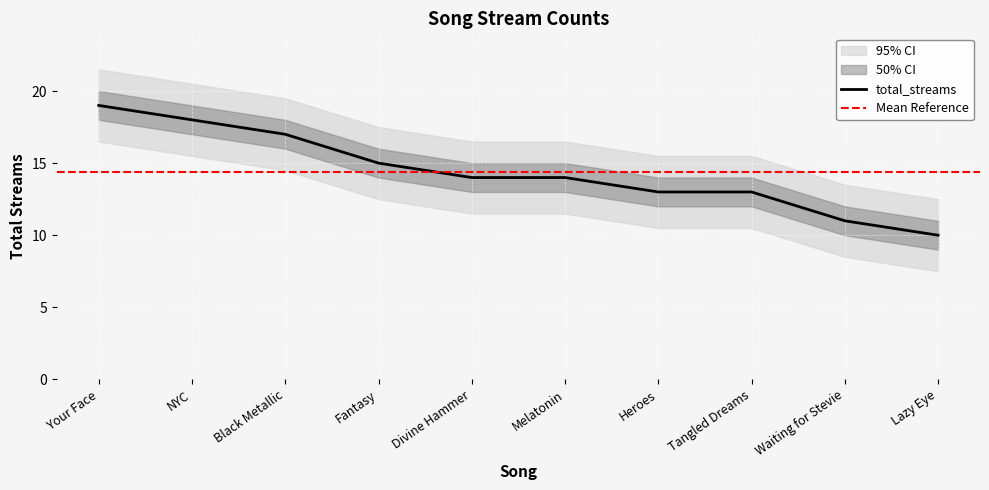

Approximately how many times larger is the value at Fantasy compared to Waiting for Stevie?

1.4